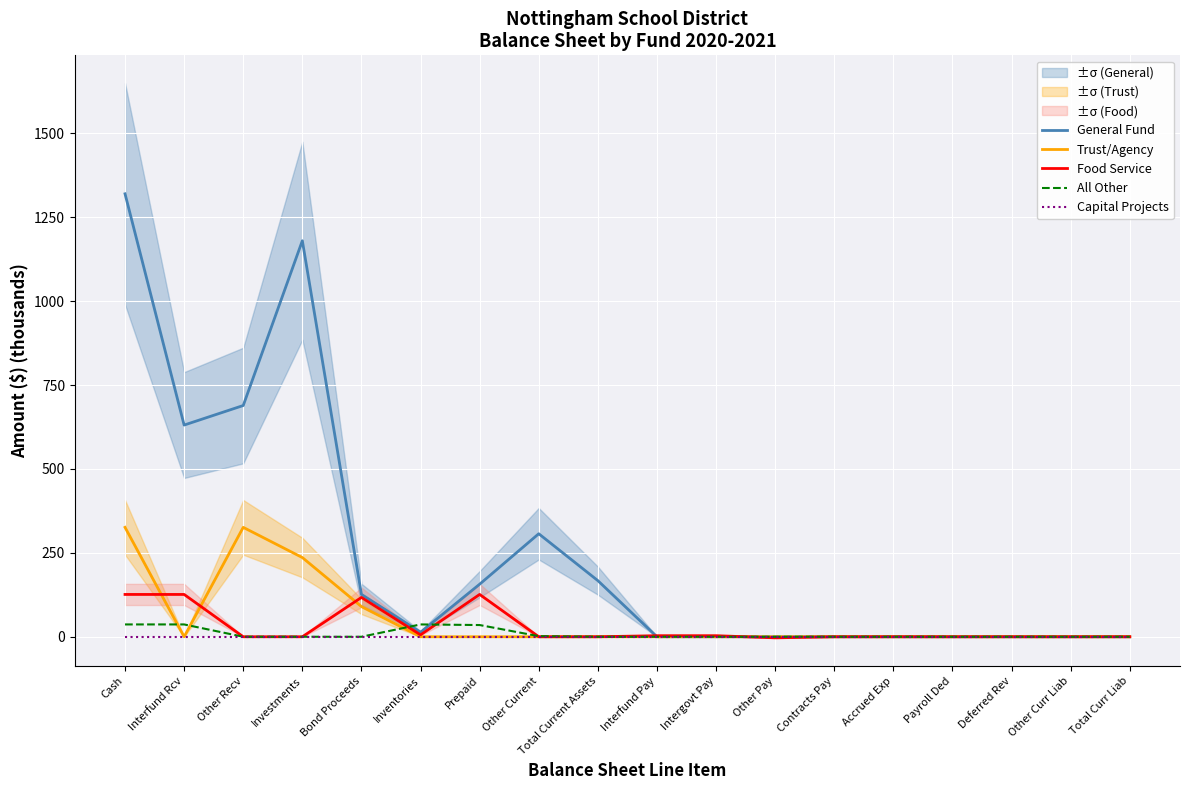

True or false: Trust/Agency has a value of 0.0 at Intergovt Pay.

True